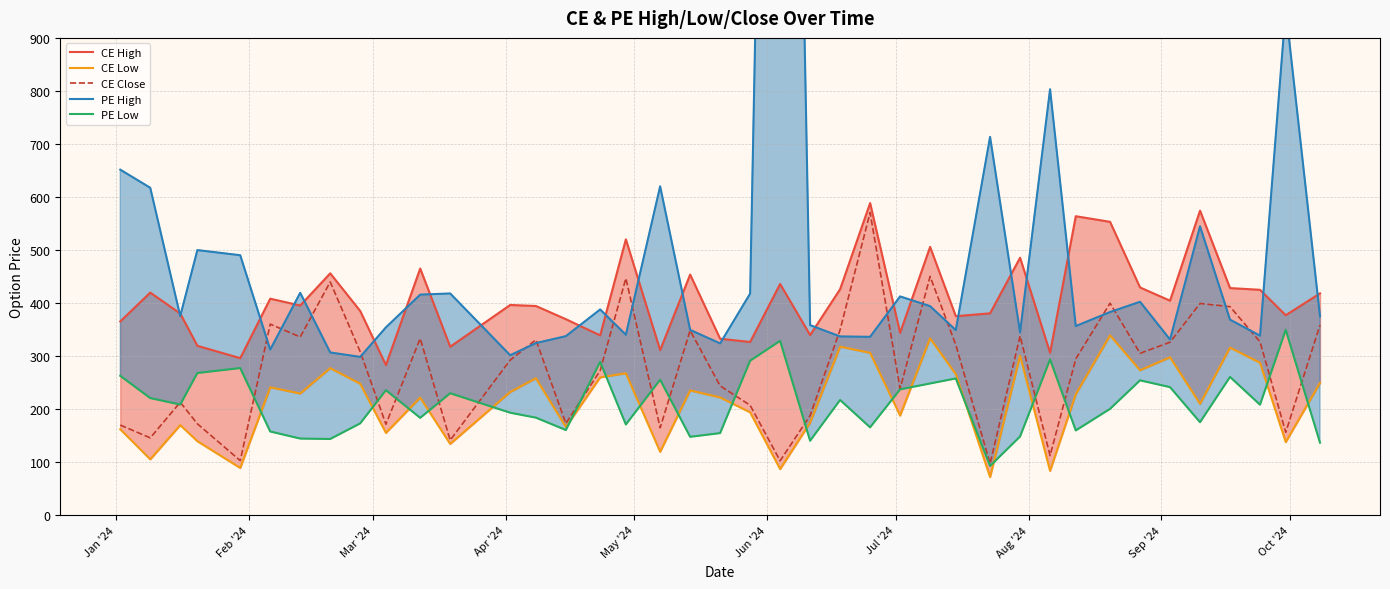

What is the highest value of the CE Close series?

570.5